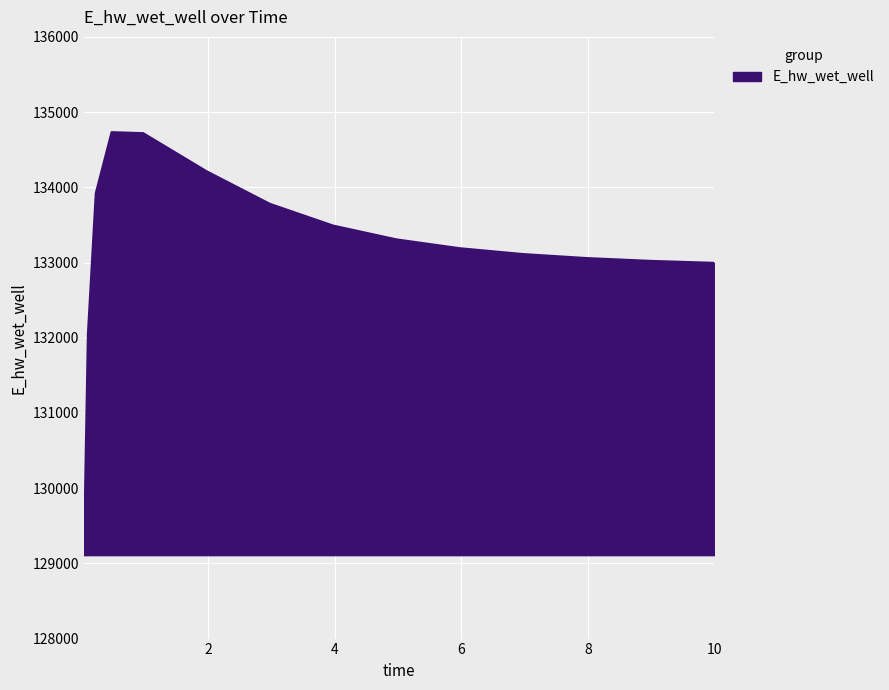

What is the difference between the maximum and minimum values?

5623.9